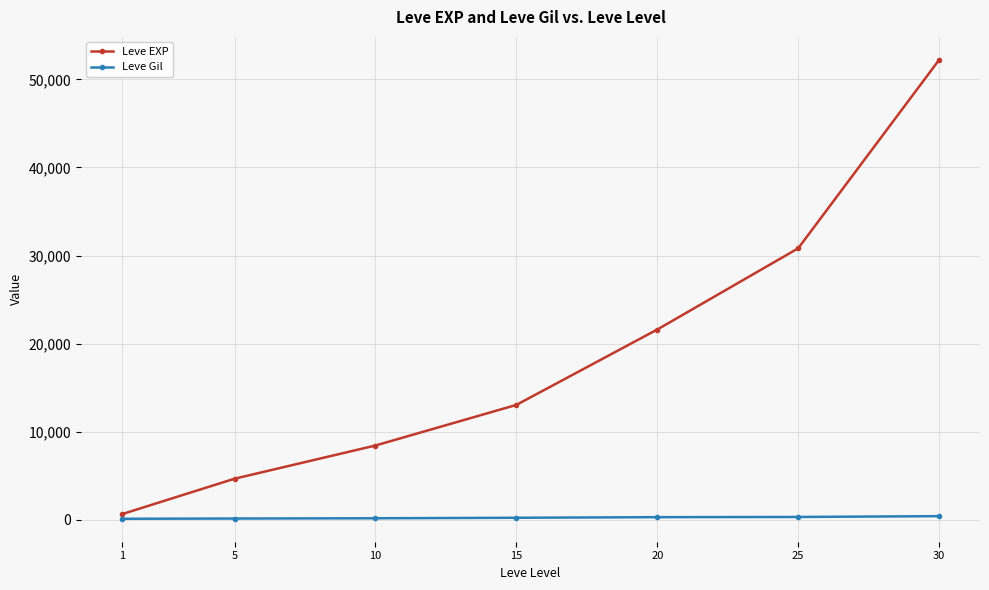

At how many categories does at least one series exceed 27979?

2